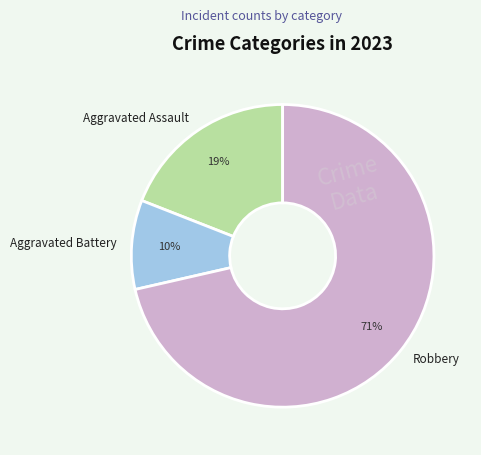

How many segments does this pie chart have?

3